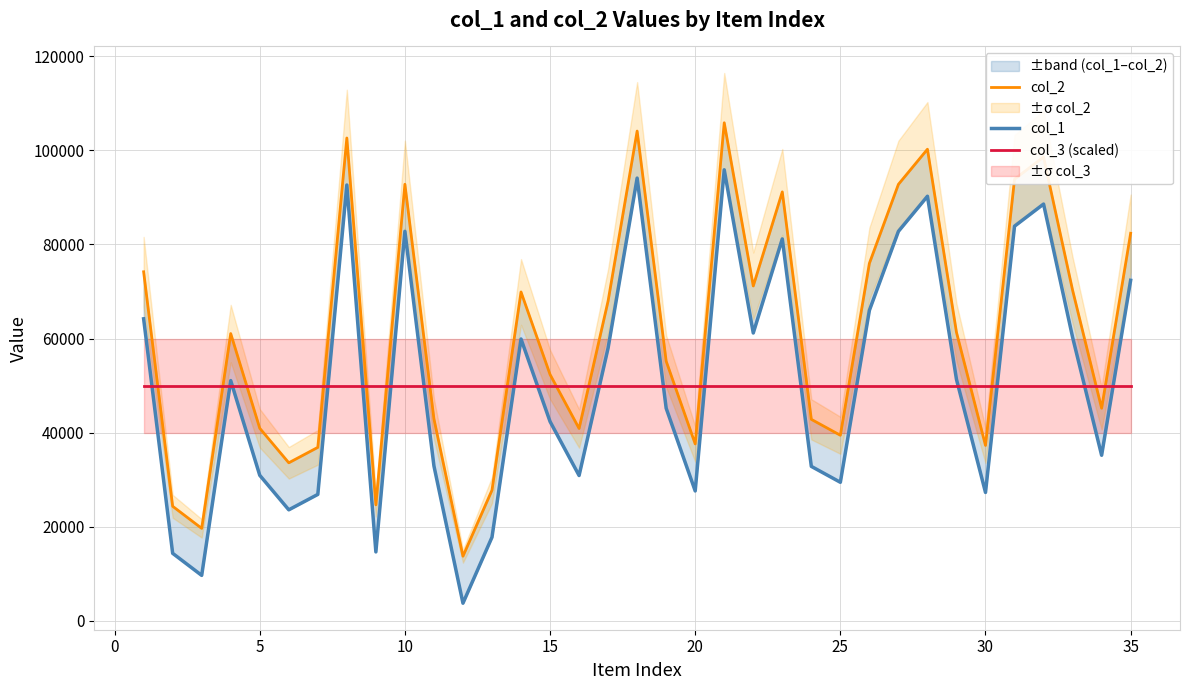

What is the difference between the second highest and minimum values in the col_1 series?

90386